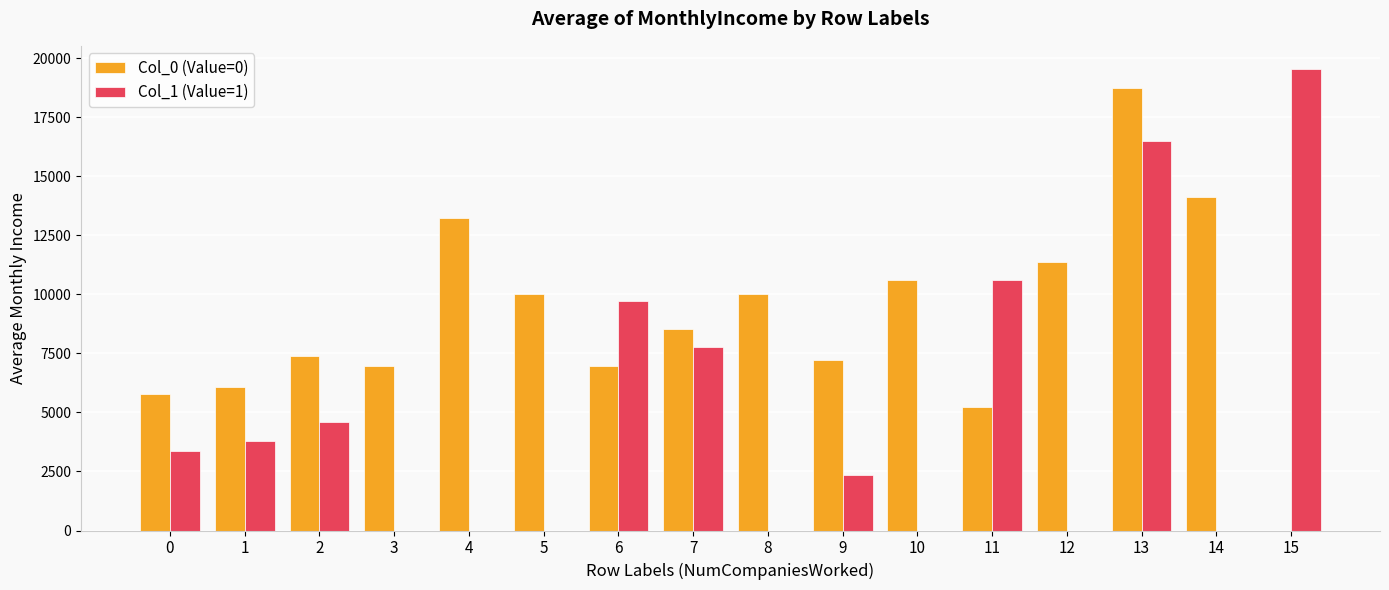

How many positive values does the Col_0 (Value=0) series have?

15